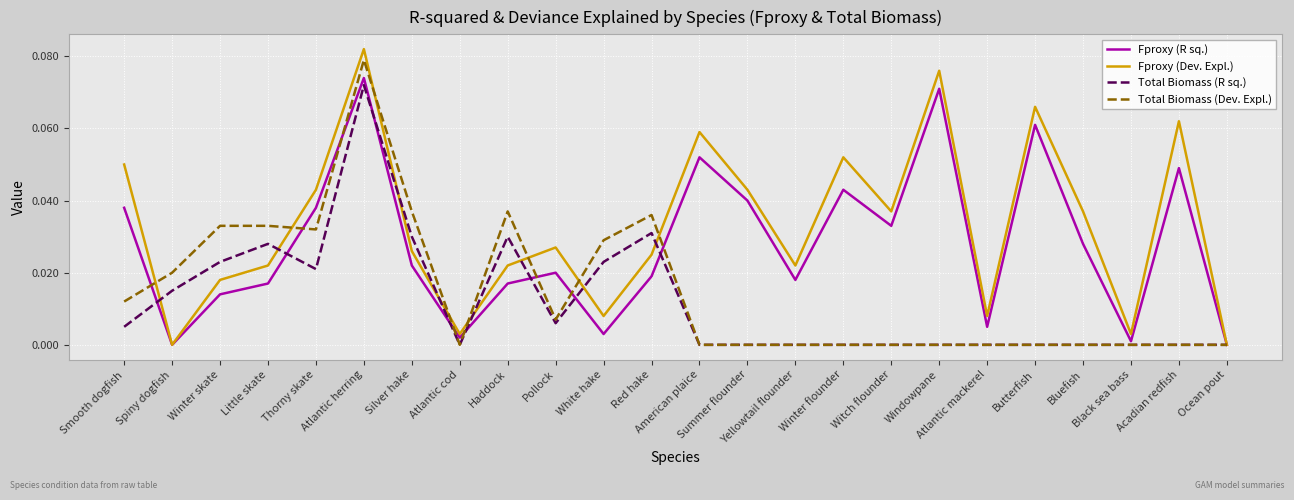

Count the number of categories in the chart.

24